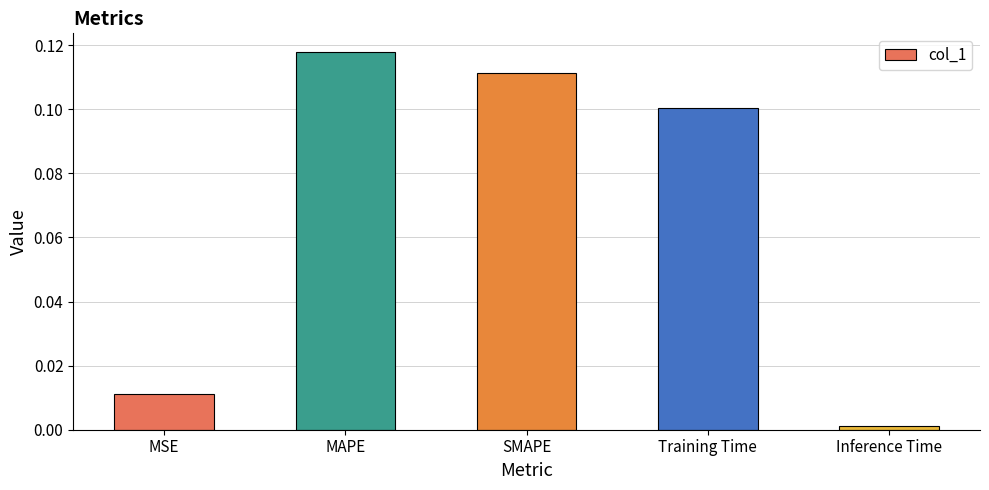

Which has a higher value, Training Time or Inference Time?

Training Time